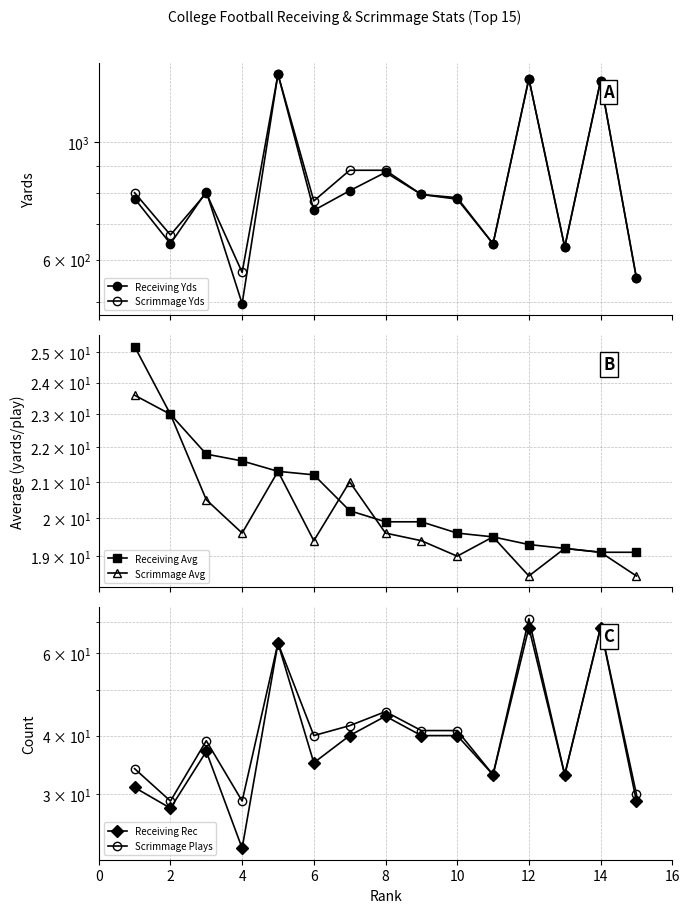

Which series has the largest total across all categories?

Scrimmage Yds